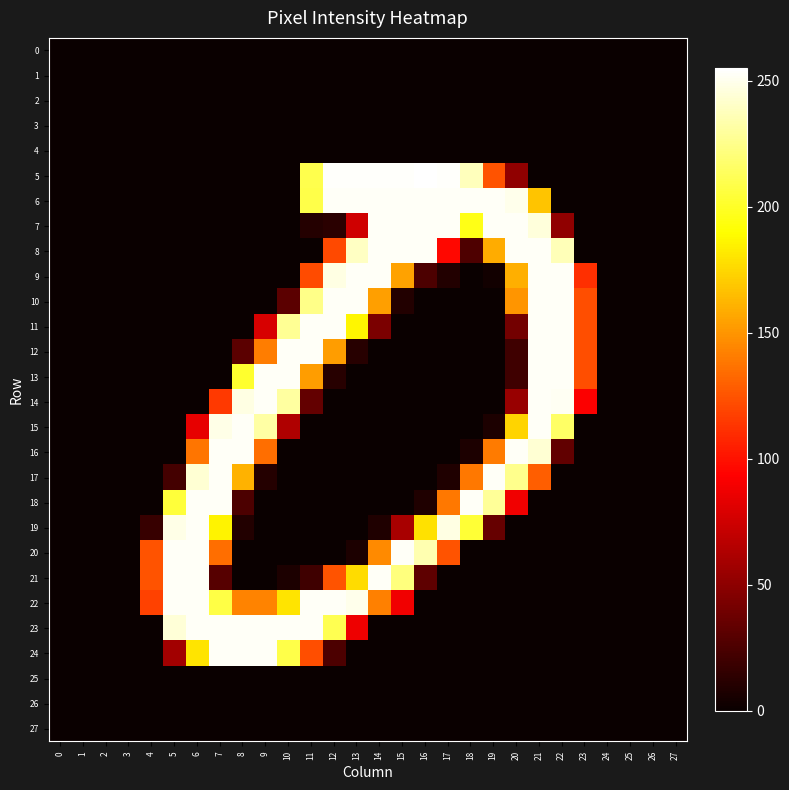

What is the difference between the highest and lowest values at 23?

123